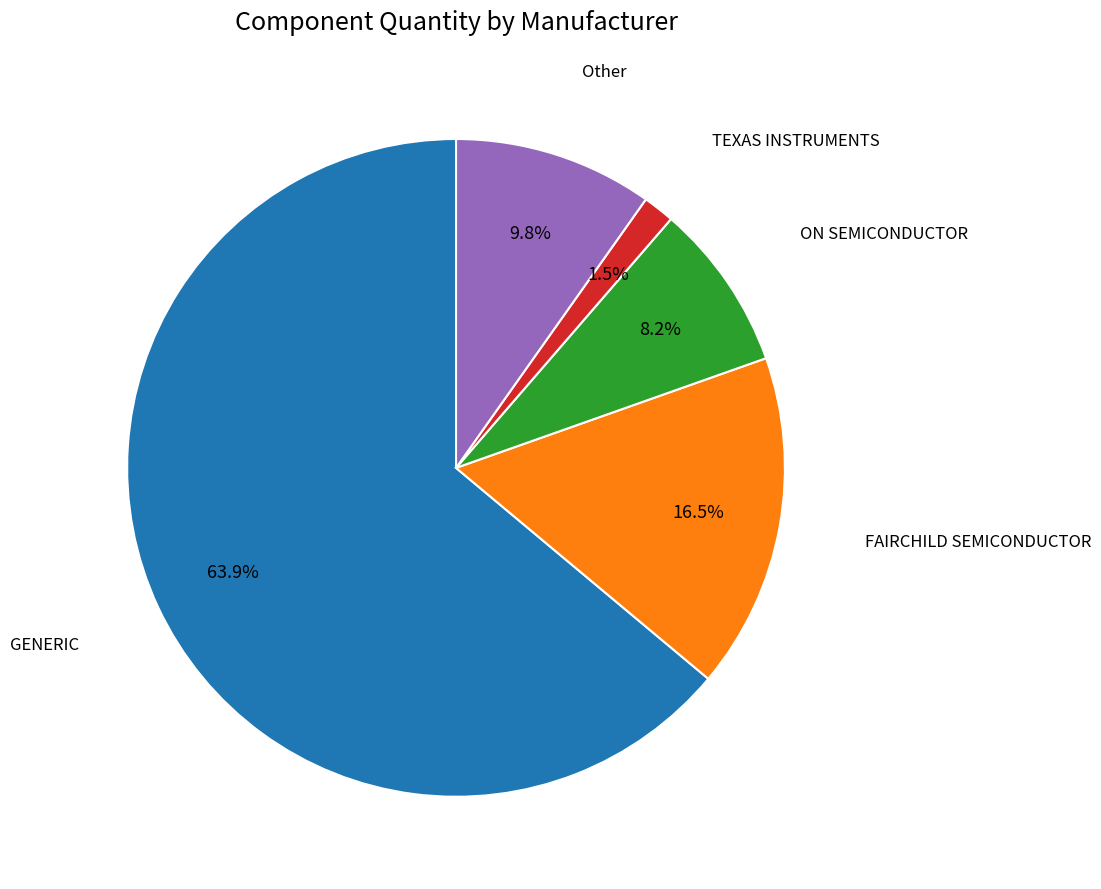

Count the number of slices in the pie.

5